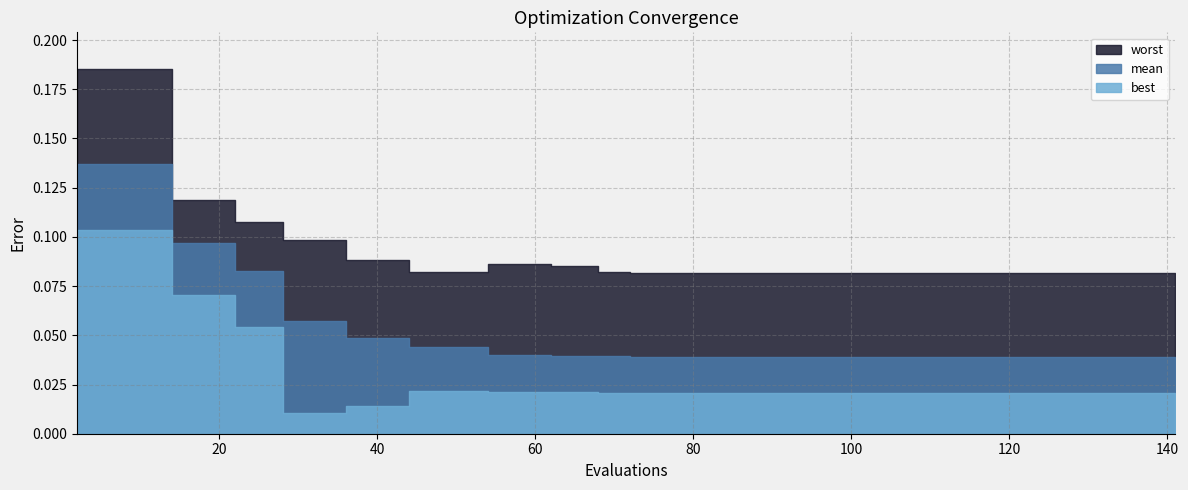

What is the difference between the second highest and minimum values in the best series?

0.1